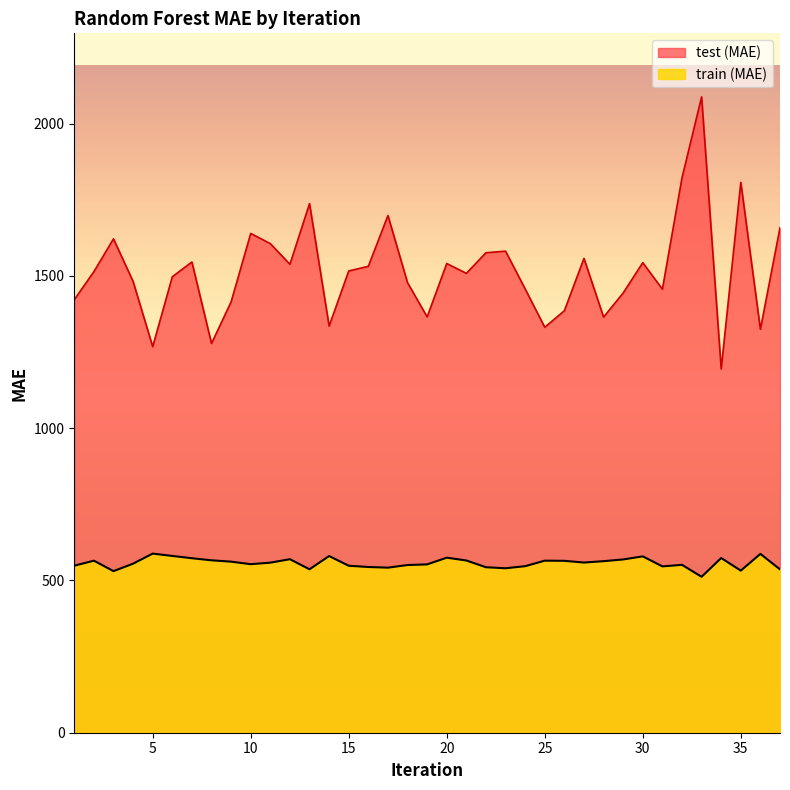

What is the value of the test (MAE) point at the 5th from the left?

1267.7